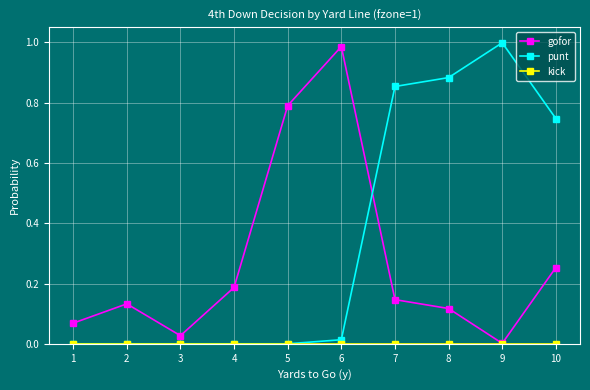

Is it true that punt equals 1.0 at 9?

True